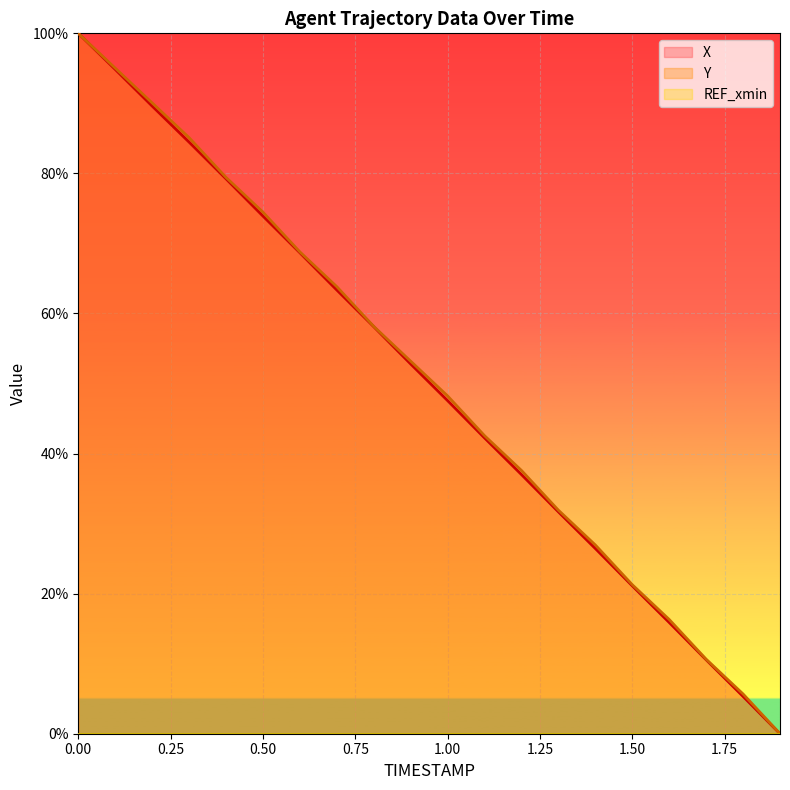

What is the total value across all series at 1.00?

95.8